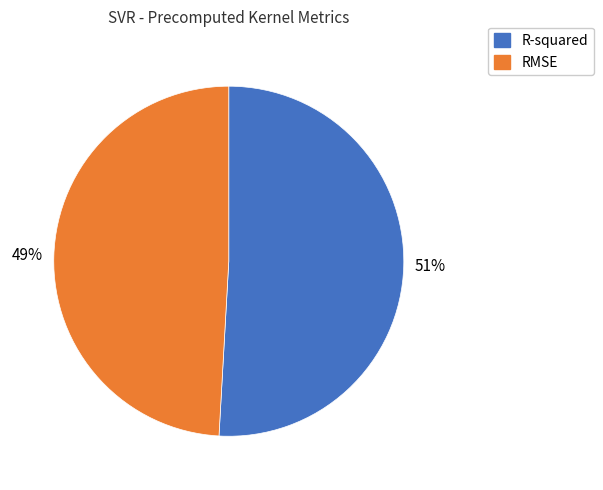

To the nearest percent, what portion does R-squared represent?

51%